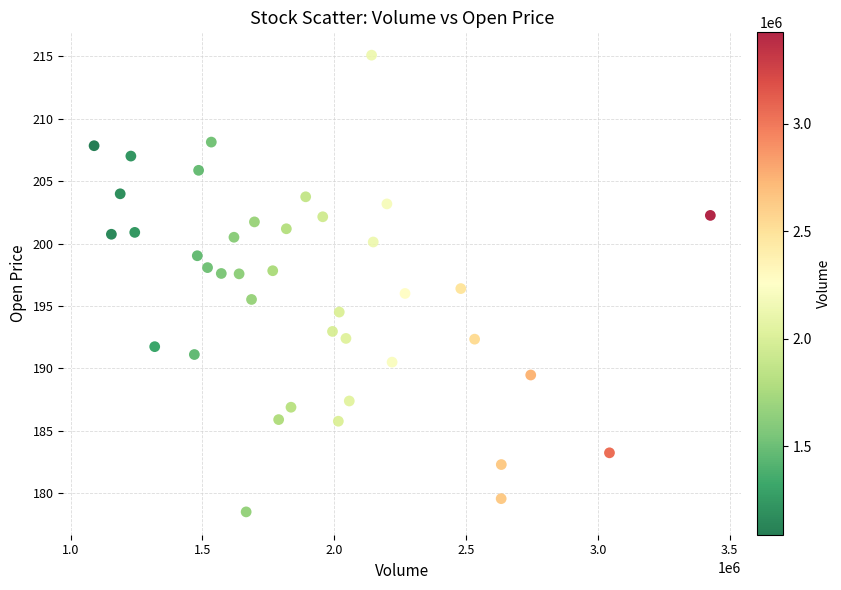

What is the range of Y values (max minus min)?

36.6